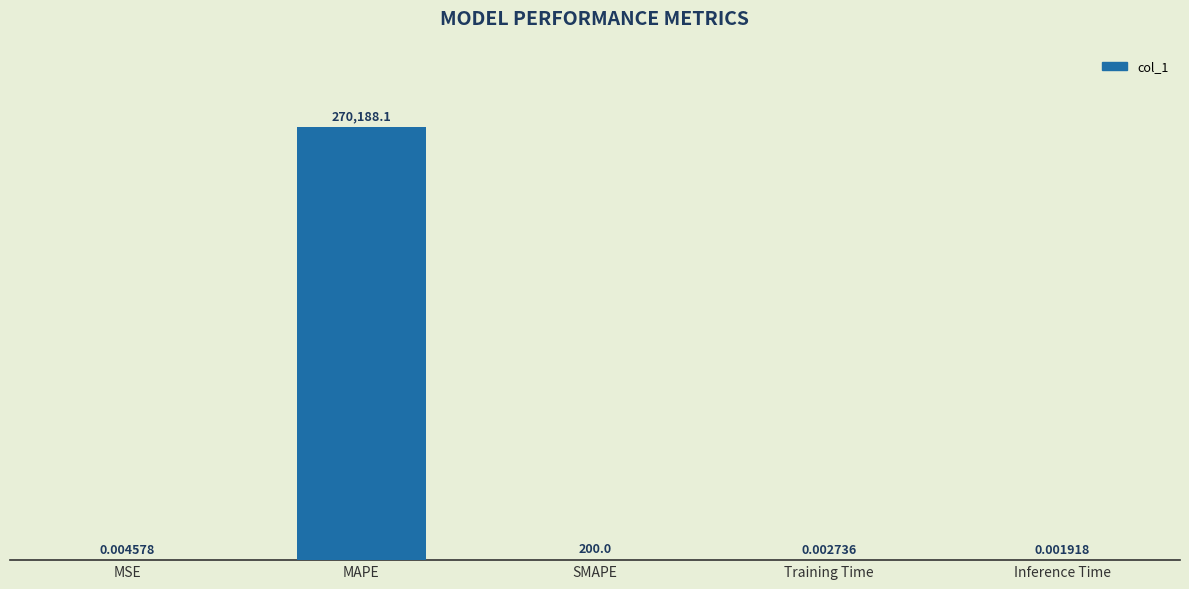

What is the greatest value displayed?

270188.1